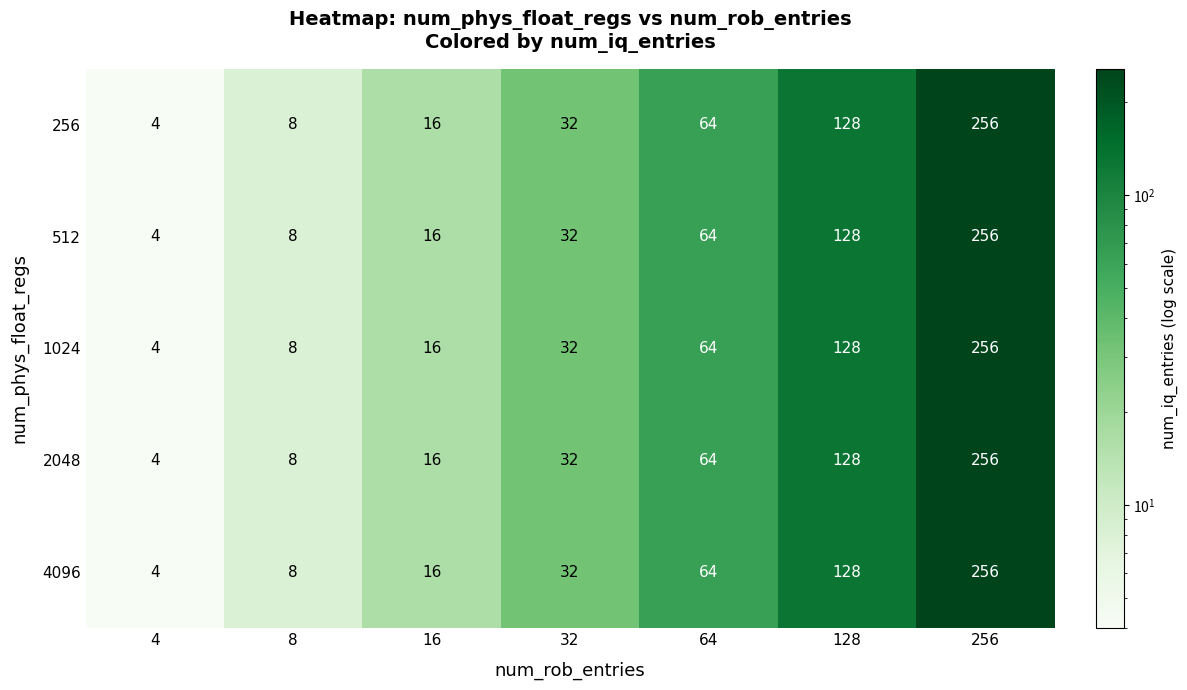

List the labels in order of 2048 value, largest first.

256, 128, 64, 32, 16, 8, 4